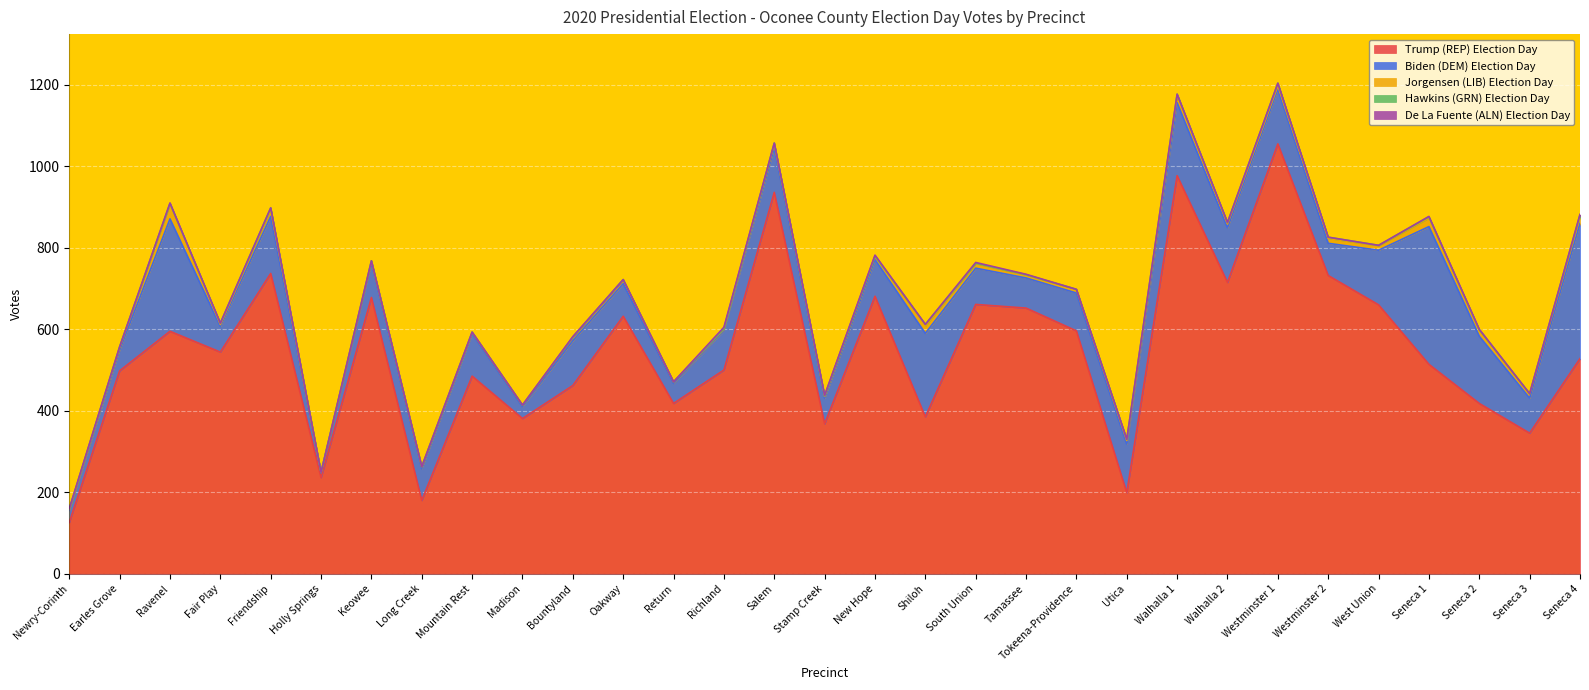

Which category has the highest value across all series?

Westminster 1